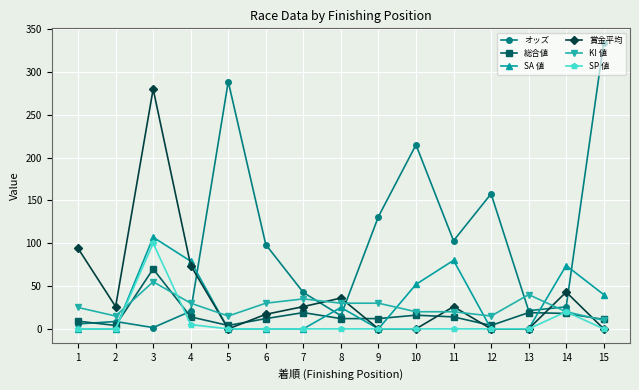

True or false: オッズ has more than 1 points higher than both neighbors.

True